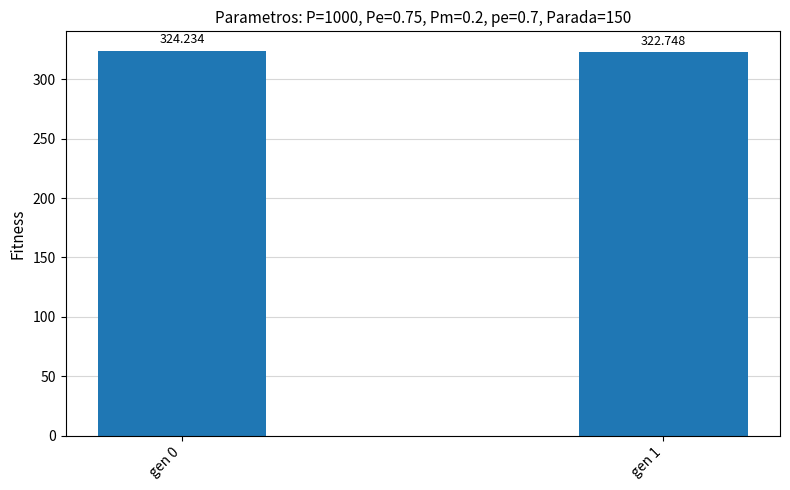

Between gen 1 and gen 0, which is larger?

gen 0